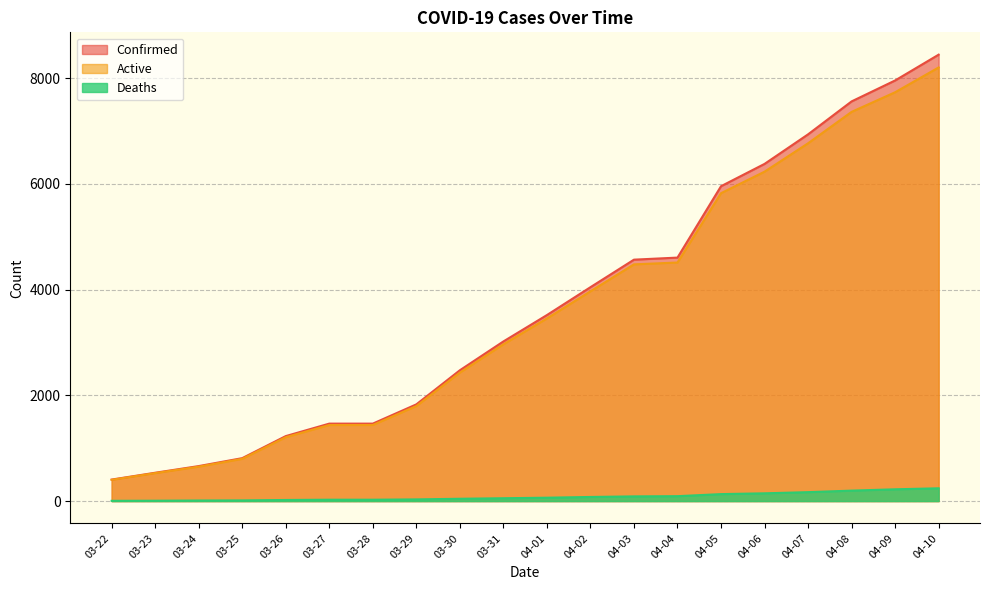

Rank the categories by Active value from highest to lowest.

04-10, 04-09, 04-08, 04-07, 04-06, 04-05, 04-04, 04-03, 04-02, 04-01, 03-31, 03-30, 03-29, 03-27, 03-28, 03-26, 03-25, 03-24, 03-23, 03-22